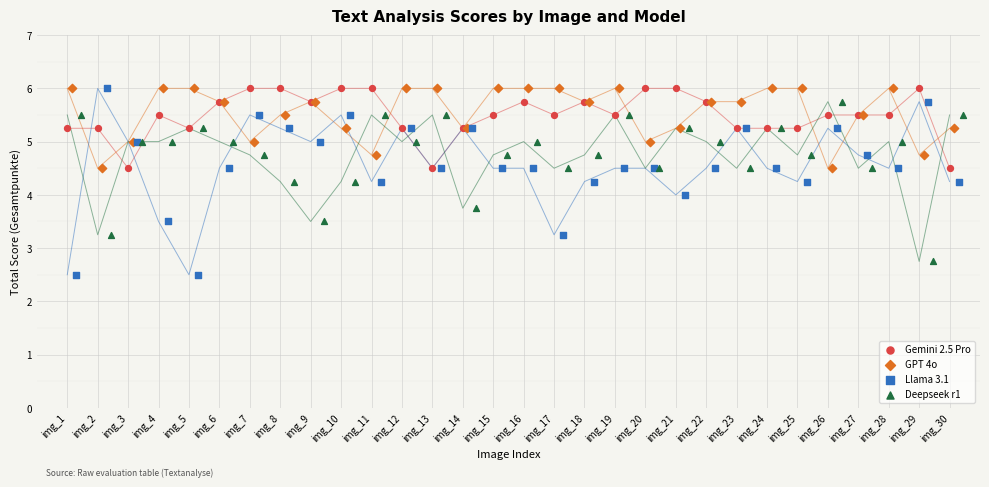

Which series has the widest spread of Y values?

Llama 3.1